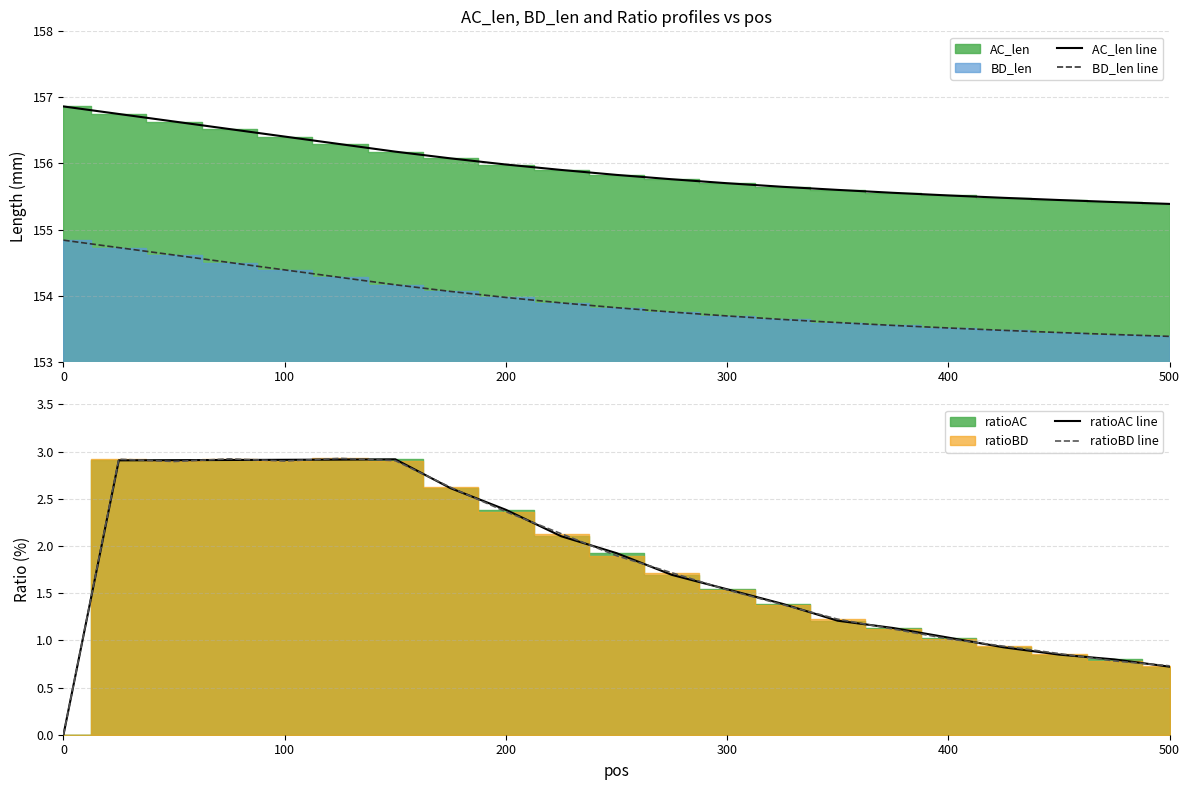

True or false: ratioBD line has a value of 0.8 at 200.

False